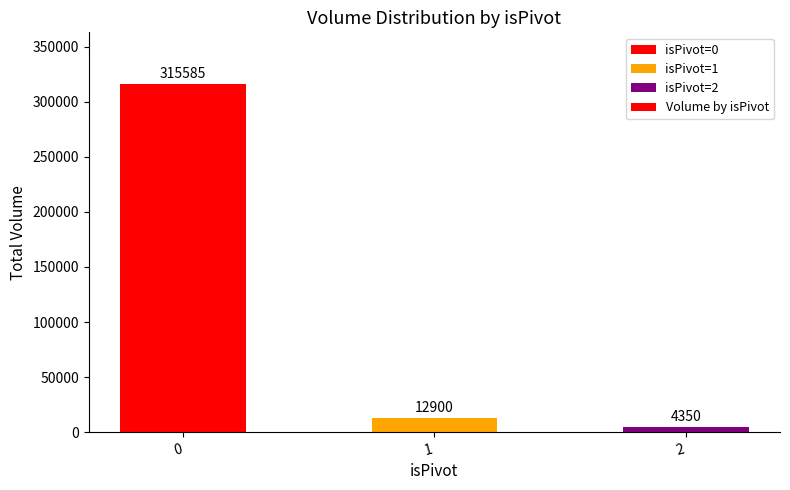

Reading right to left, list all the values displayed in this chart.

4350	12900	315585